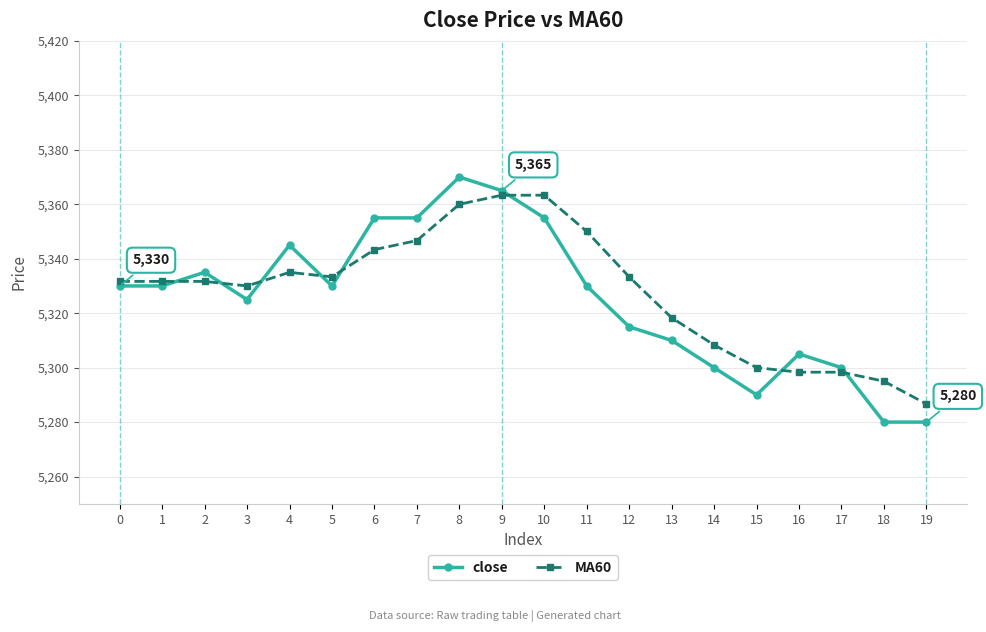

Reading left to right, extract all data points from this chart.

close: 5330.0	5330.0	5335.0	5325.0	5345.0	5330.0	5355.0	5355.0	5370.0	5365.0	5355.0	5330.0	5315.0	5310.0	5300.0	5290.0	5305.0	5300.0	5280.0	5280.0
MA60: 5331.7	5331.7	5331.7	5330.0	5335.0	5333.3	5343.3	5346.7	5360.0	5363.3	5363.3	5350.0	5333.3	5318.3	5308.3	5300.0	5298.3	5298.3	5295.0	5286.7